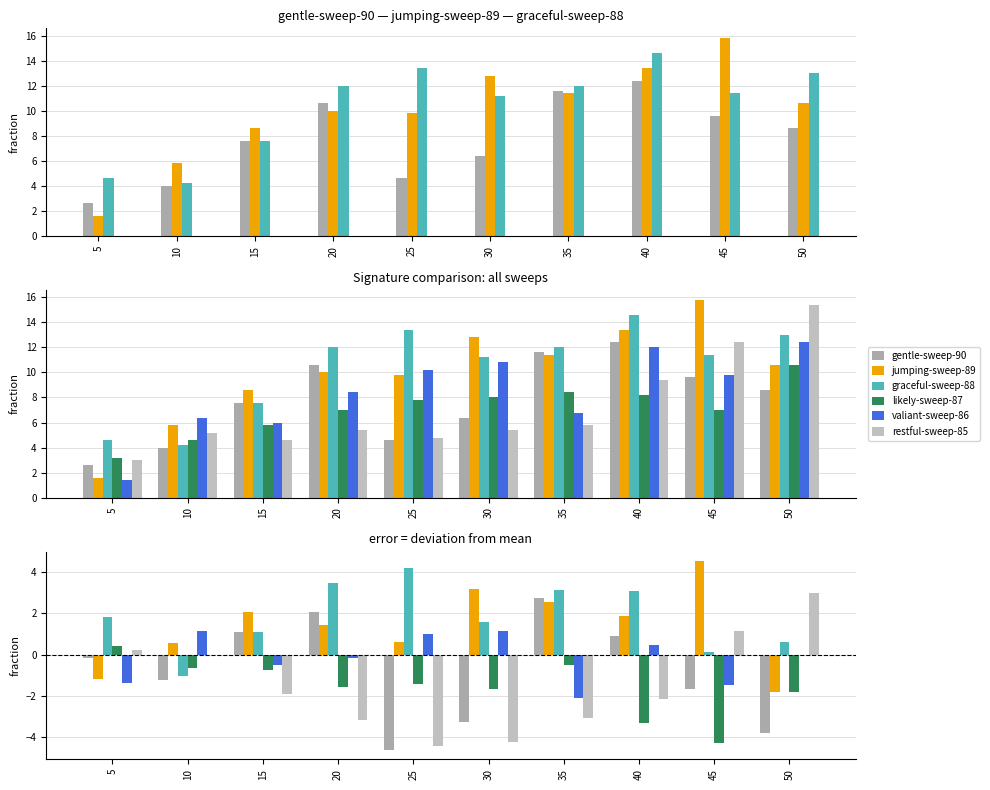

At which label is valiant-sweep-86 closest to 0?

50